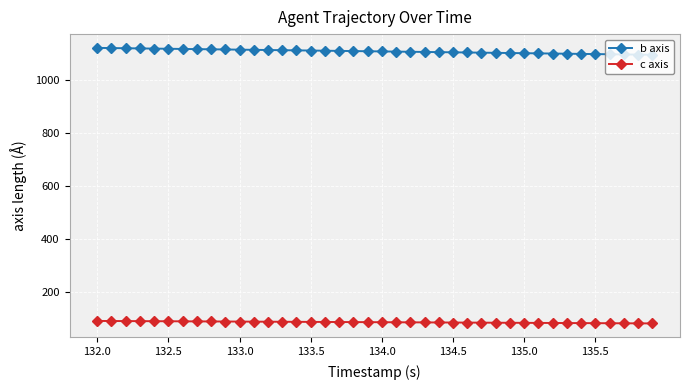

Which series has the largest total across all categories?

b axis